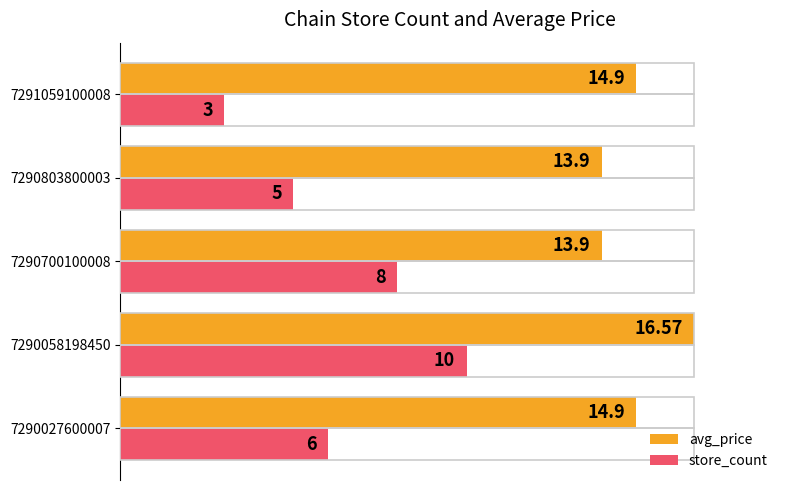

What are all the series names shown in the legend?

avg_price, store_count